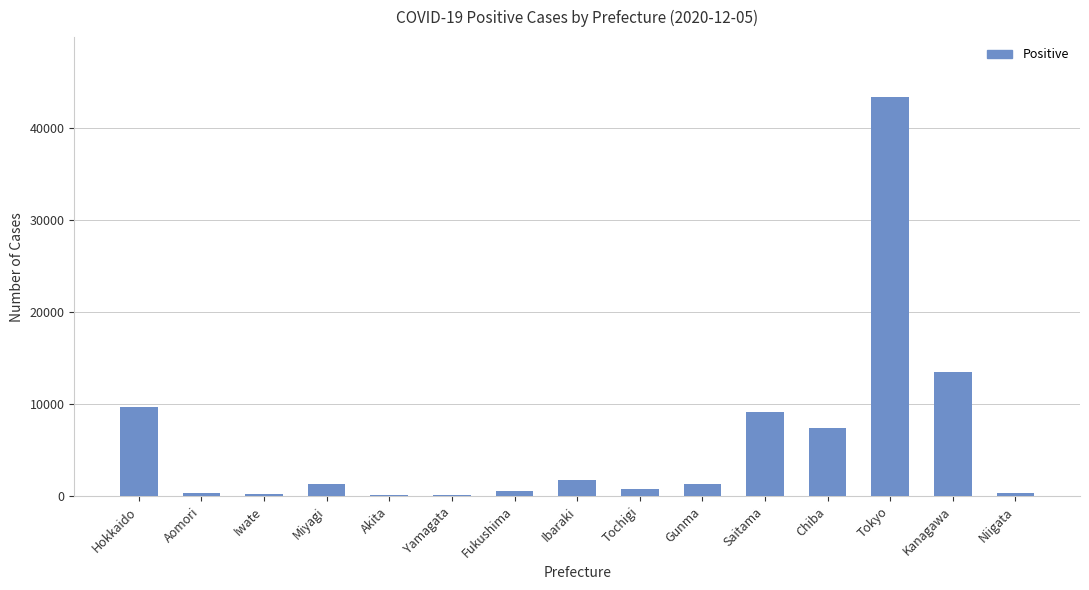

Are the bars horizontal?

No